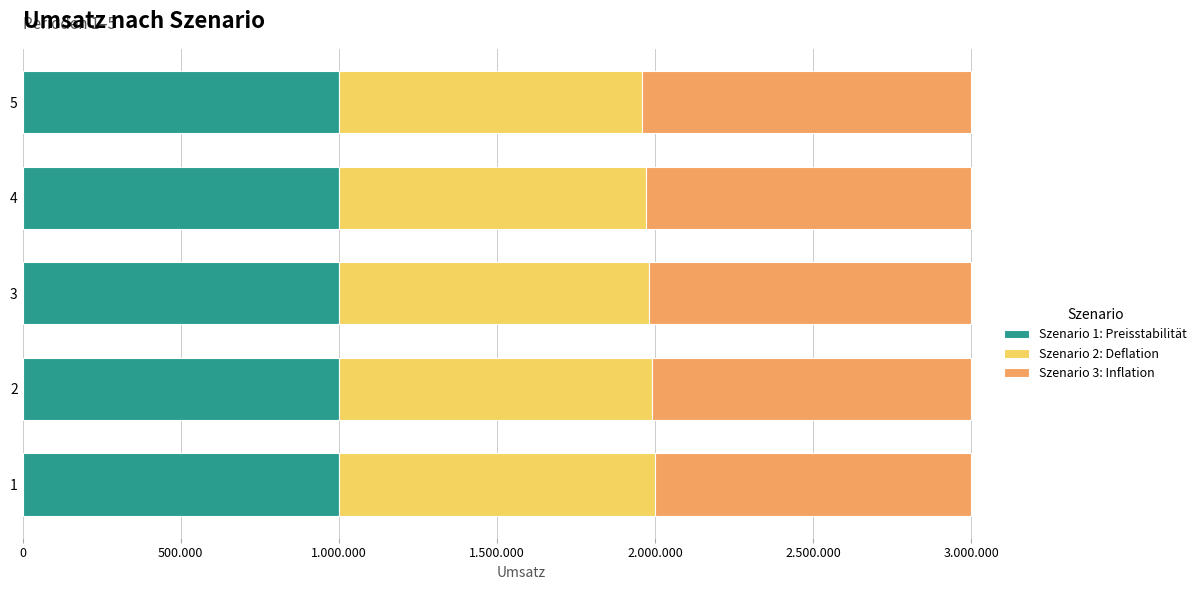

What are all the series names shown in the legend?

Szenario 1: Preisstabilität, Szenario 2: Deflation, Szenario 3: Inflation